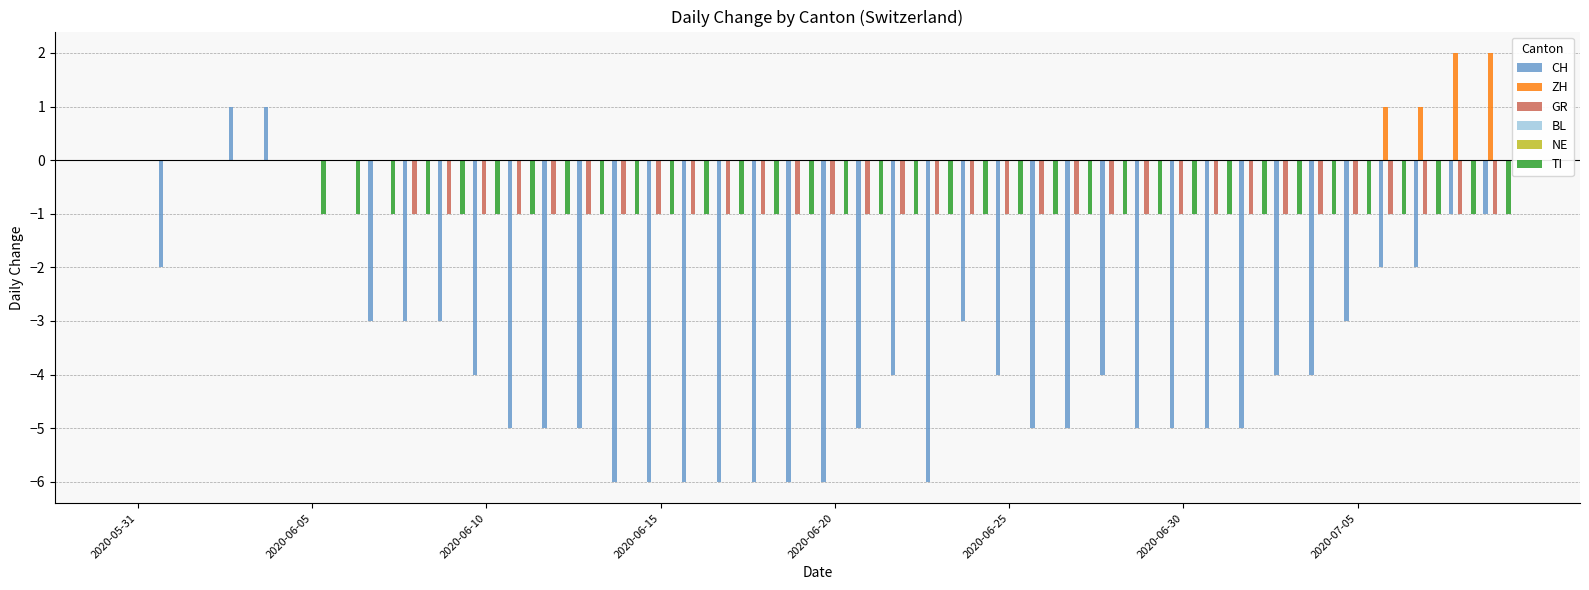

The value of BL at 2020-06-05 is 0. True or false?

True